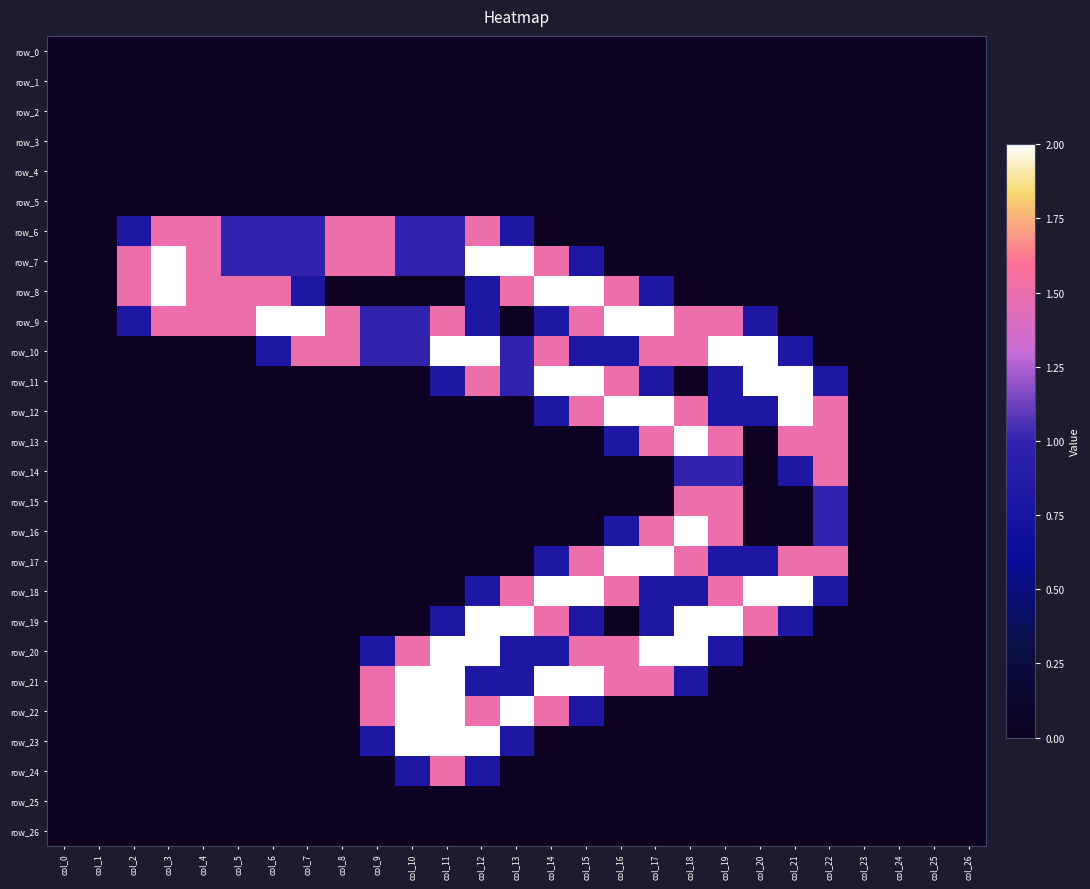

Which label corresponds to the largest value in the chart?

col_3